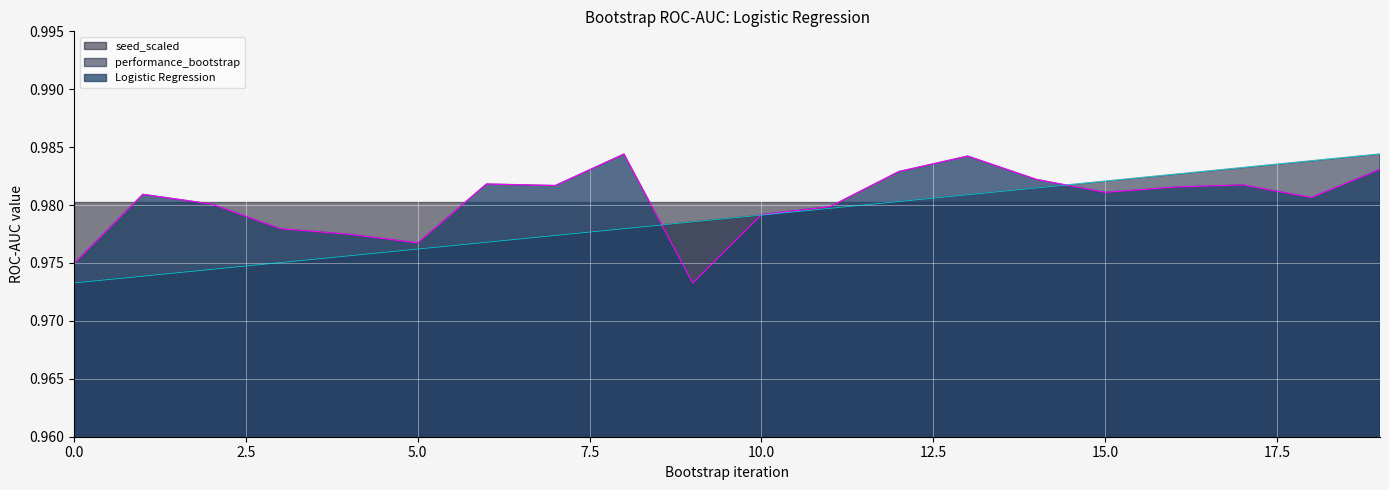

Between 5.0 and 10.0, which series saw the biggest shift?

performance_bootstrap